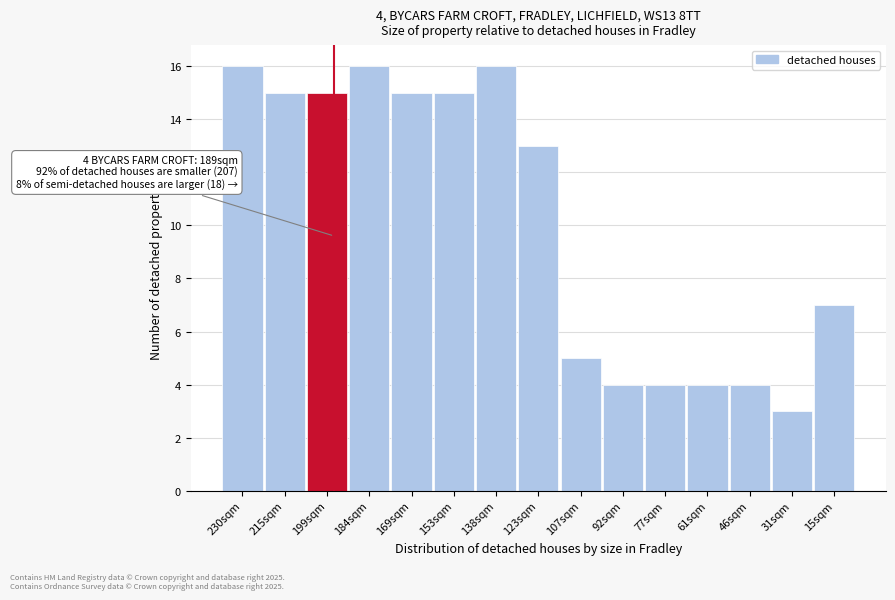

Reading right to left, transcribe all the data shown in this chart.

7	3	4	4	4	4	5	13	16	15	15	16	15	15	16